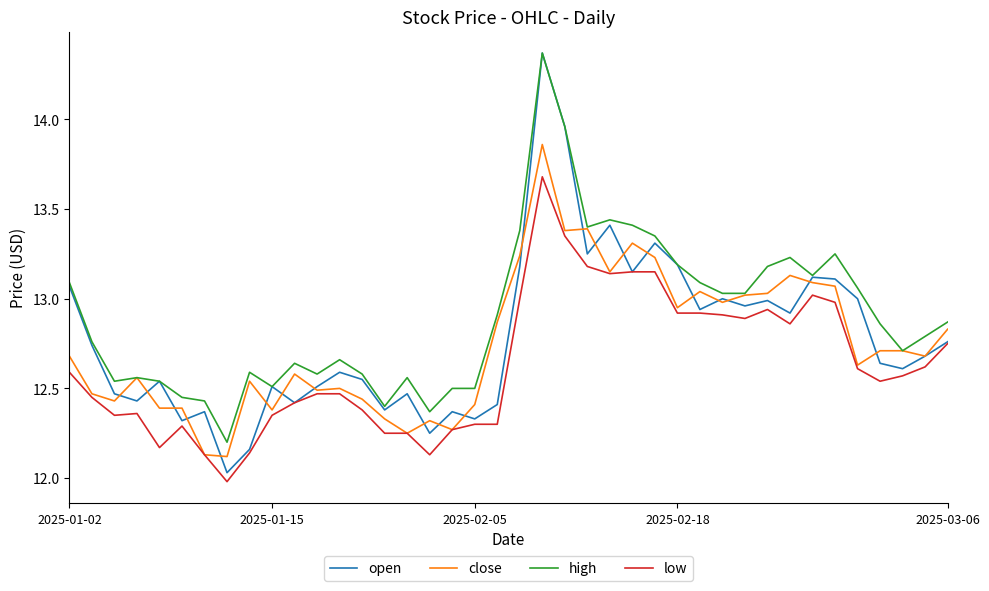

Which series has the largest total across all categories?

high